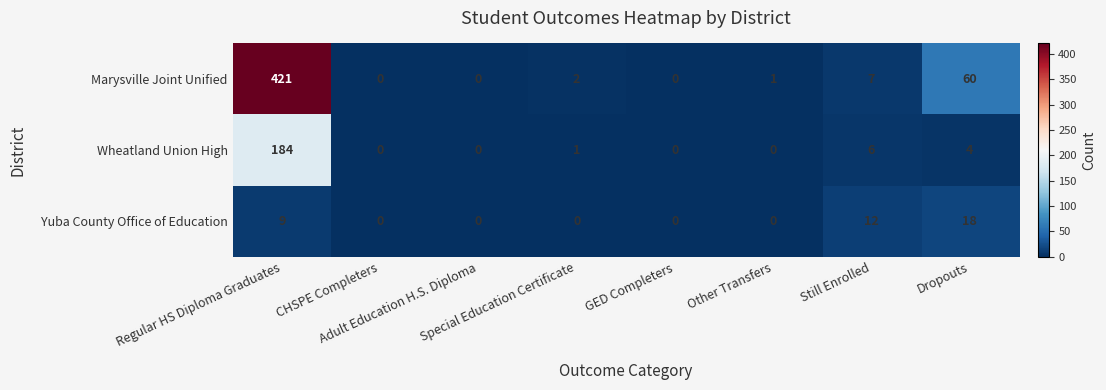

What is the maximum value for Marysville Joint Unified?

421